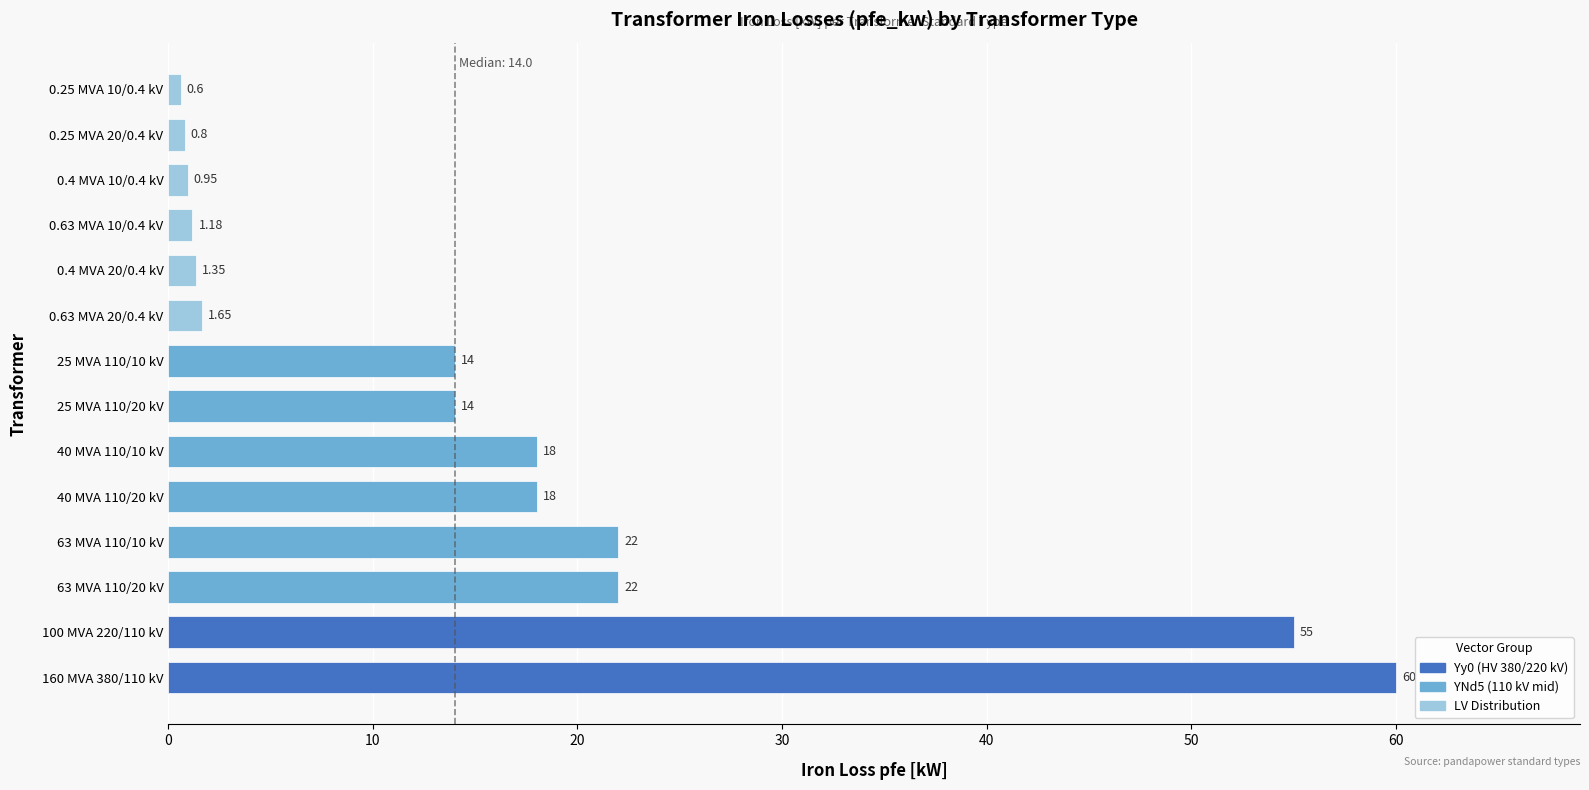

What is the difference between the maximum and minimum values?

59.4